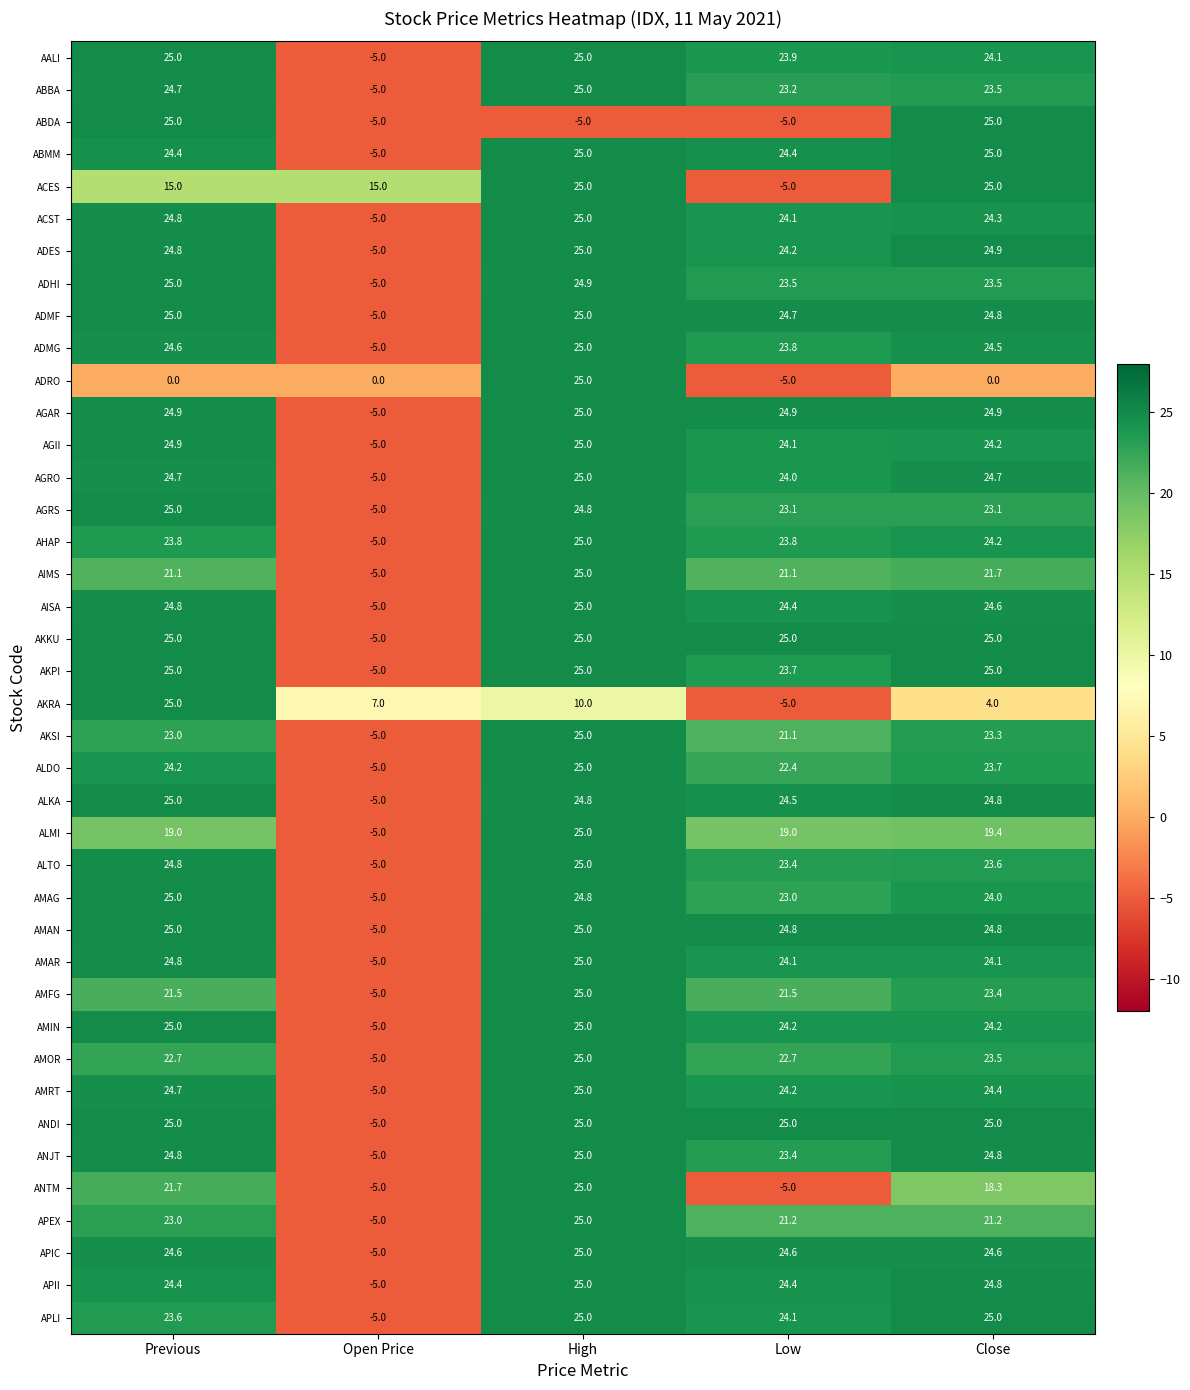

What is the greatest value displayed?

25.0